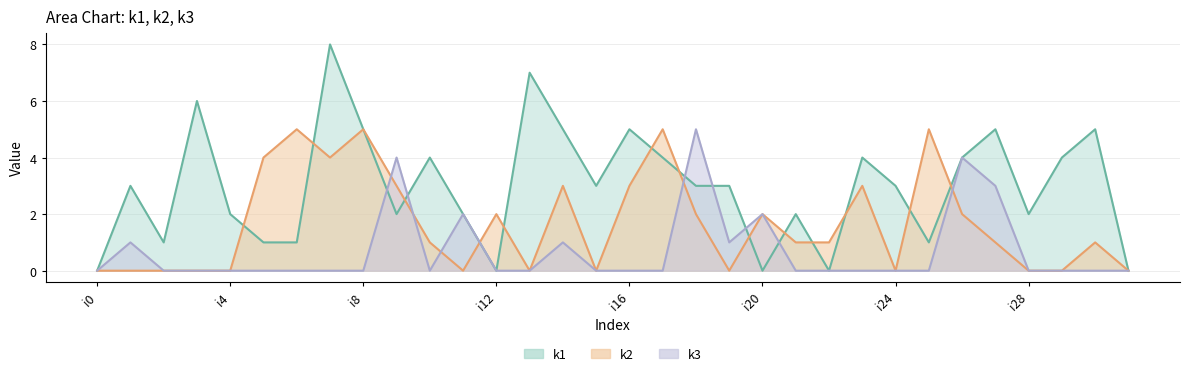

How many interior local valleys does the k2 series have?

6